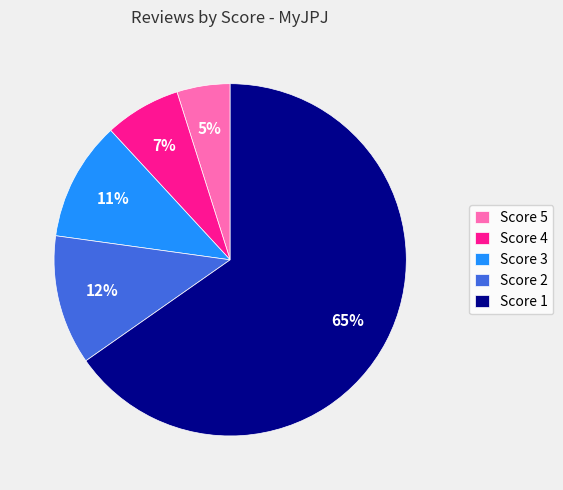

Approximately how many times larger is the value at Score 4 compared to Score 5?

1.4